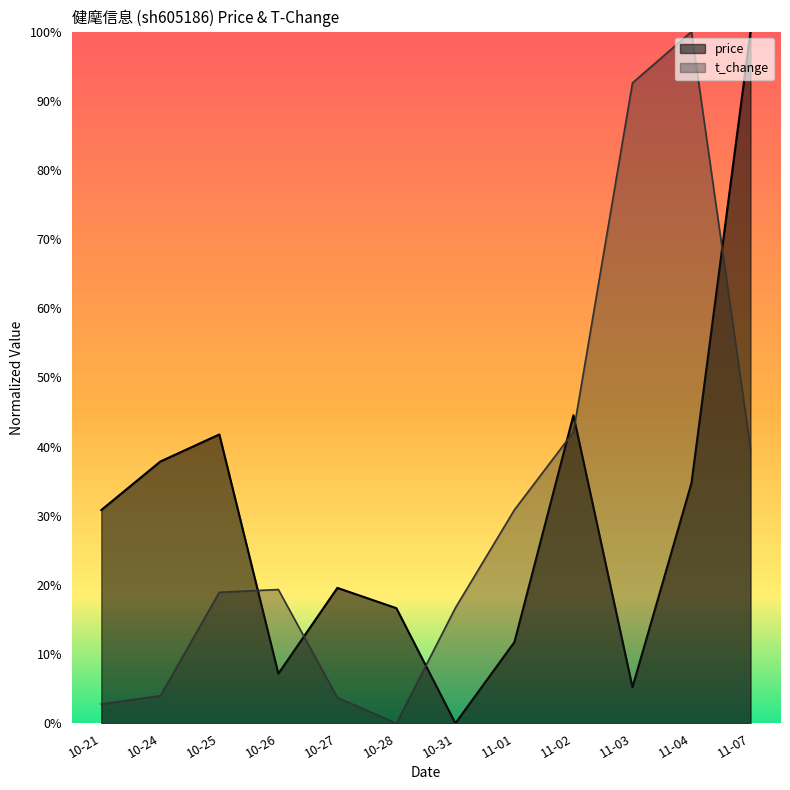

What is the value of the price point at the 6th from the left?

0.2